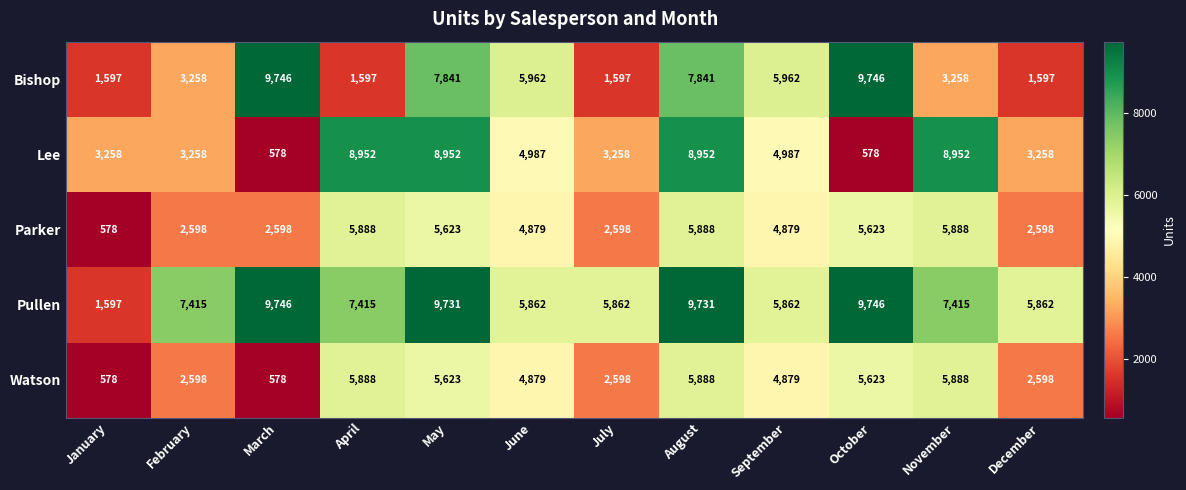

What is the difference between the maximum and minimum values in the Pullen series?

8149